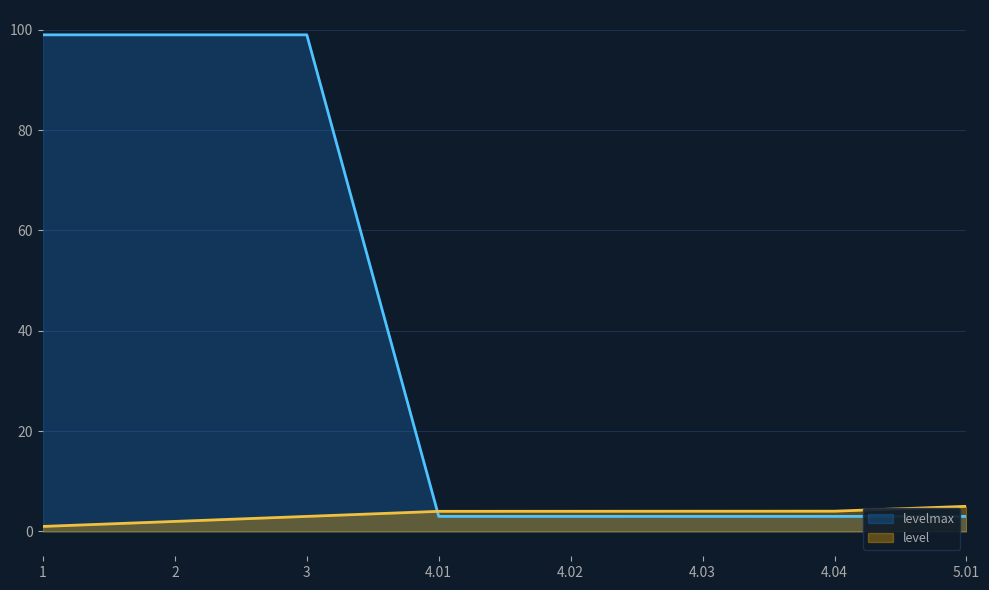

Is the value of level at 3 greater than the value of levelmax at 3?

No